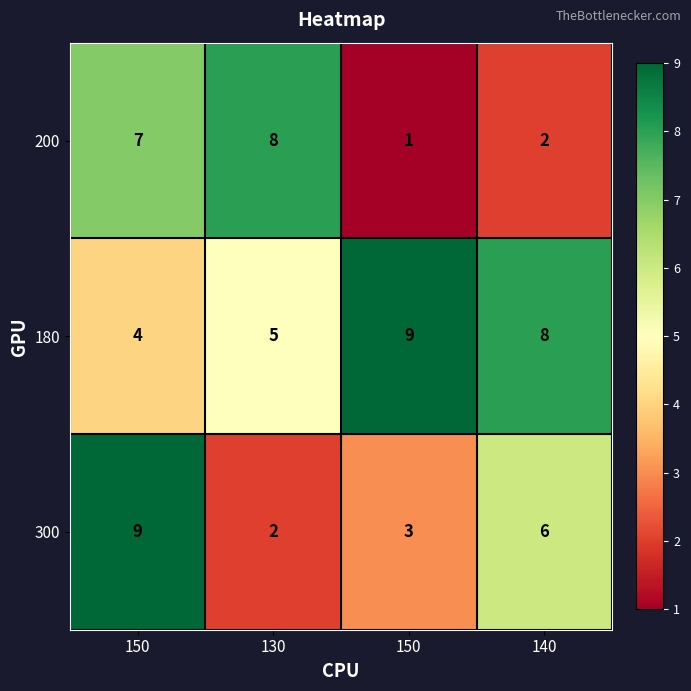

How many data points in 200 are less than 7?

2